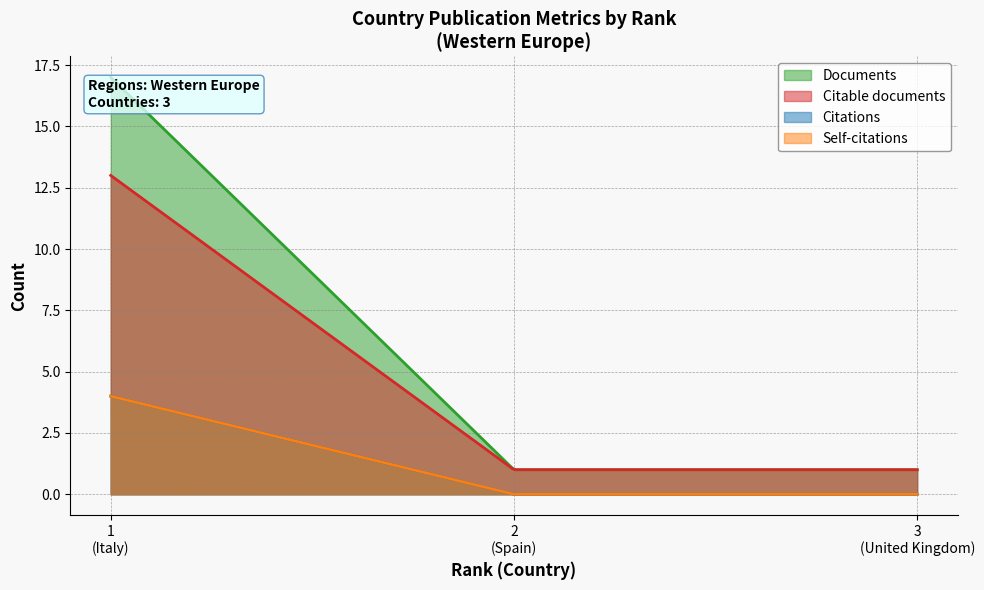

How many Self-citations values are between 0 and 4?

3